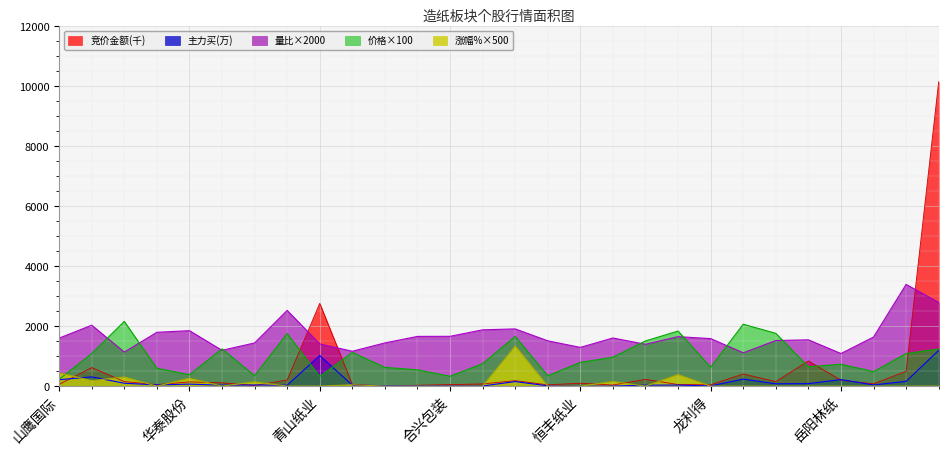

Which has a higher value, 冠豪高新 or 太阳纸业?

太阳纸业